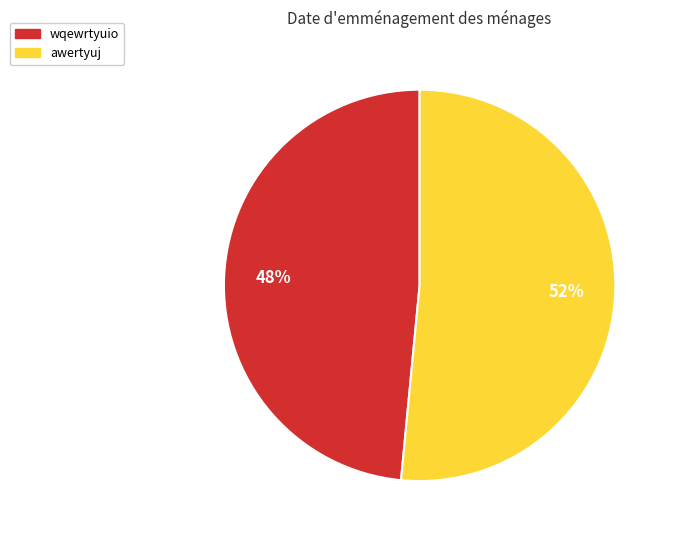

Is the sum of awertyuj and wqewrtyuio greater than half?

Yes